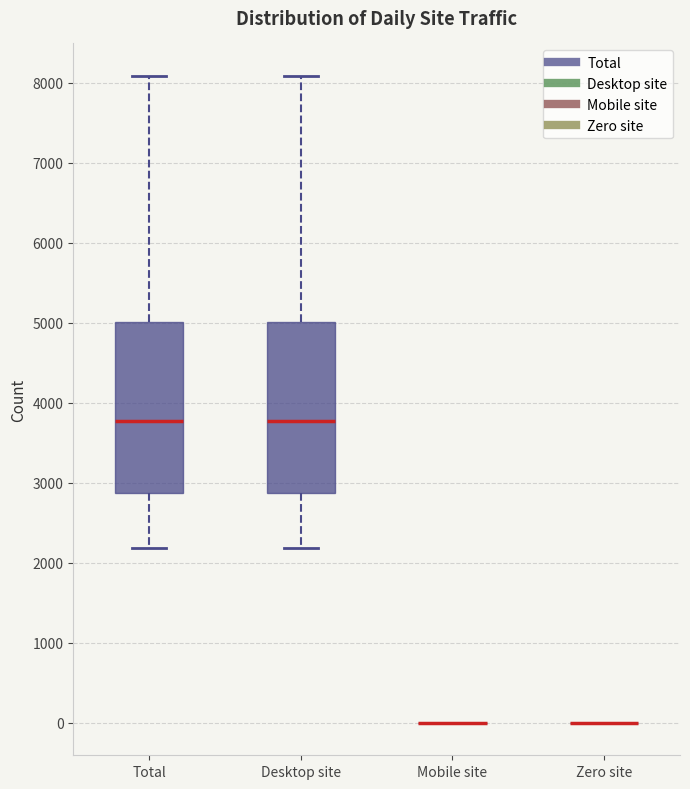

Reading left to right, transcribe this box plot: for each box, give where its median line is, the range the box spans, and where its two whiskers end, as read against the y-axis. The values are not printed on the chart, so give them approximately, as read against the axis.

Total: median 3800, box 2900 to 5000, whiskers 2200 to 8100
Desktop site: median 3800, box 2900 to 5000, whiskers 2200 to 8100
Mobile site: box collapsed to a line at 0, whiskers 0 to 0
Zero site: box collapsed to a line at 0, whiskers 0 to 0